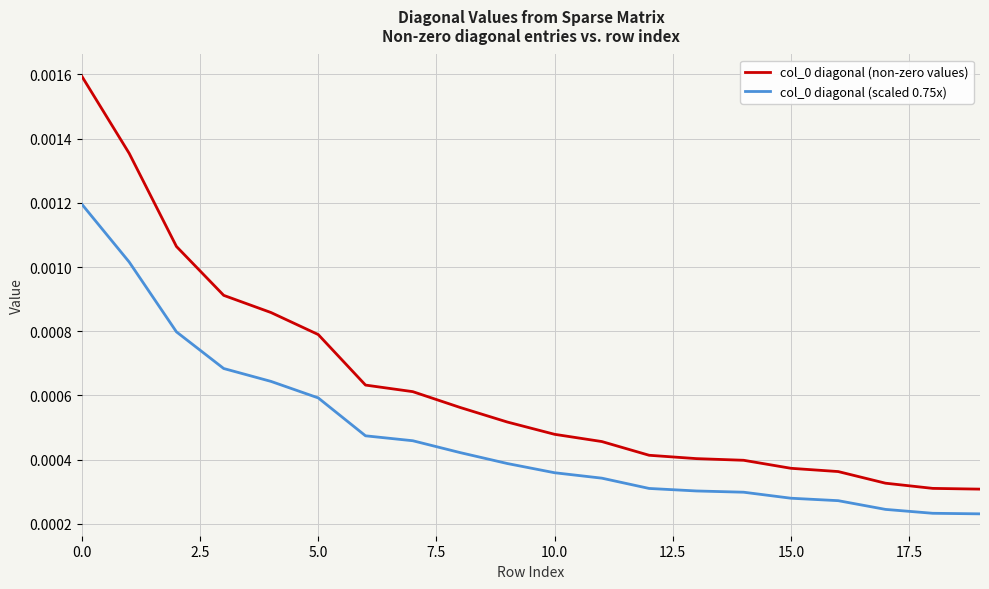

True or false: col_0 diagonal (non-zero values) and col_0 diagonal (scaled 0.75x) intersect in this chart.

False